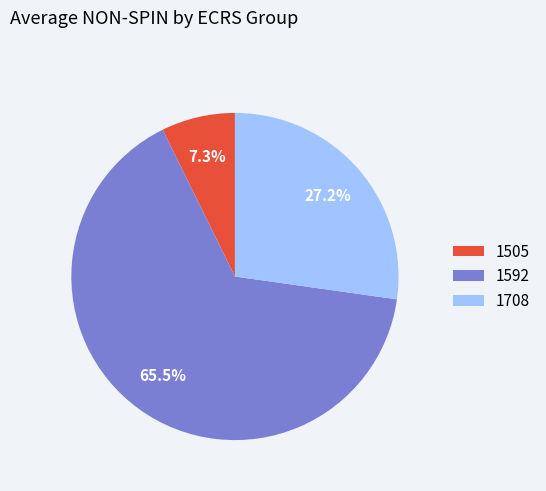

Combined, do 1708 and 1505 account for over 50%?

No